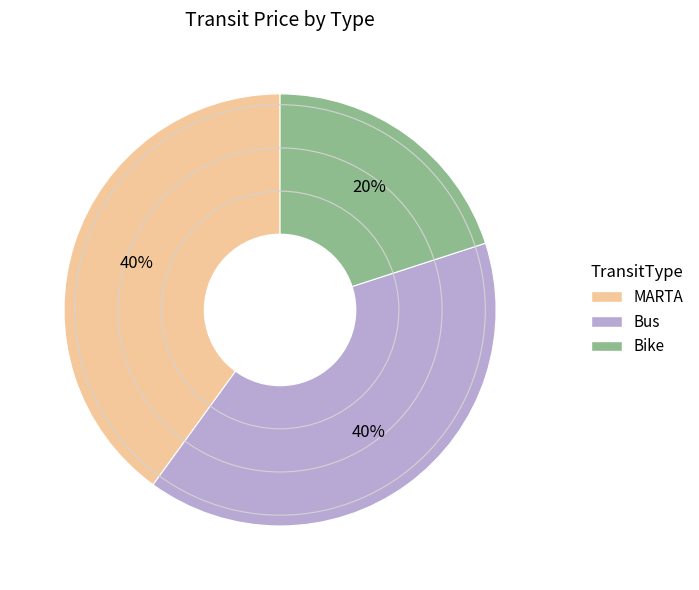

Does any single category account for the majority?

No